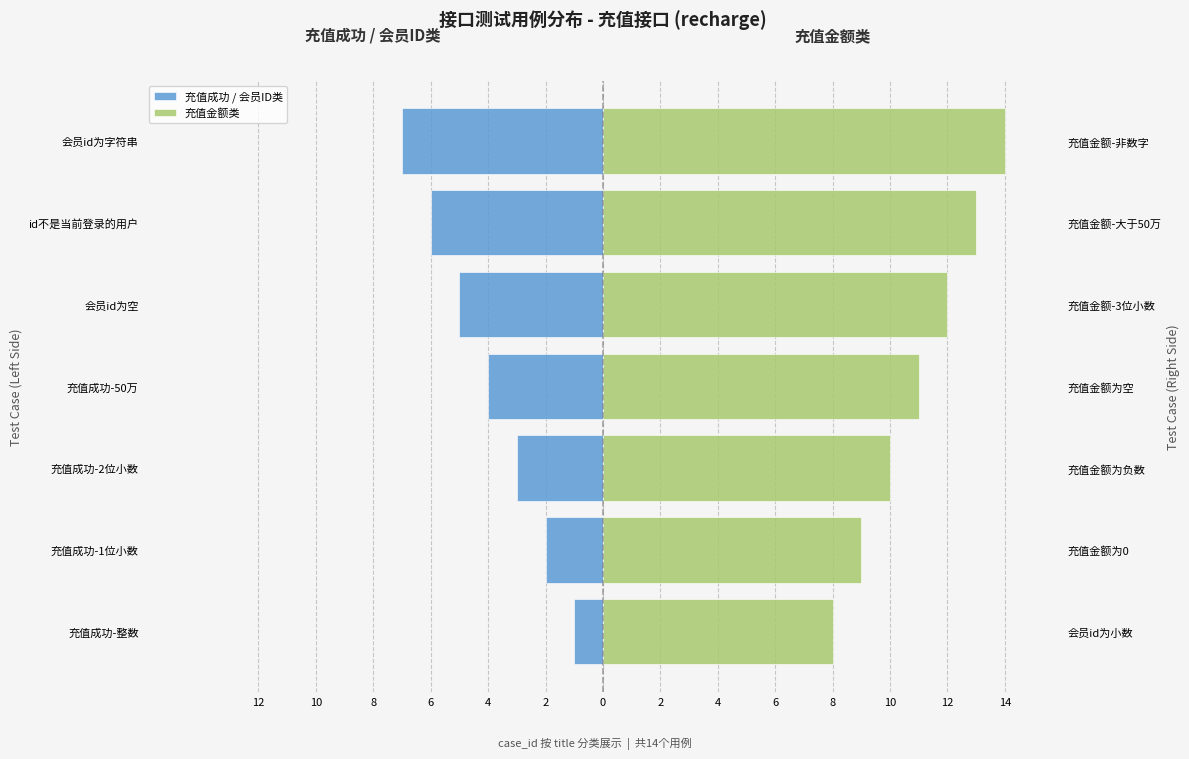

What is the value of the 充值成功 / 会员ID类 bar at the 1st from the left?

-1